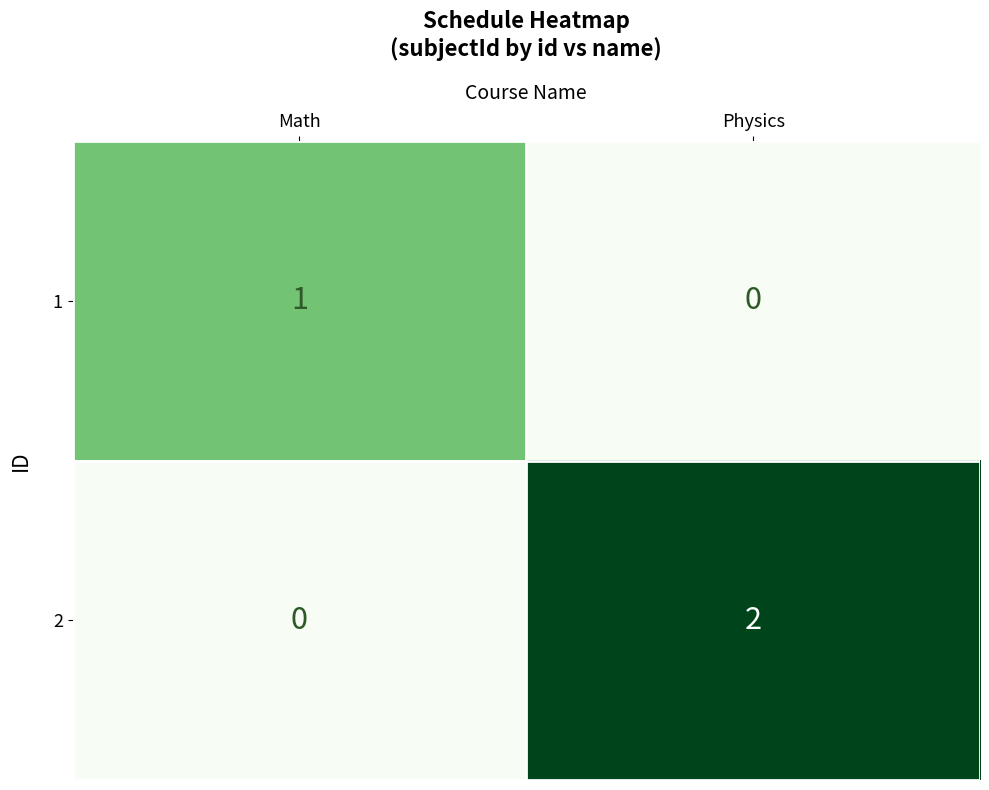

At which category does the chart reach its peak across all series?

Physics